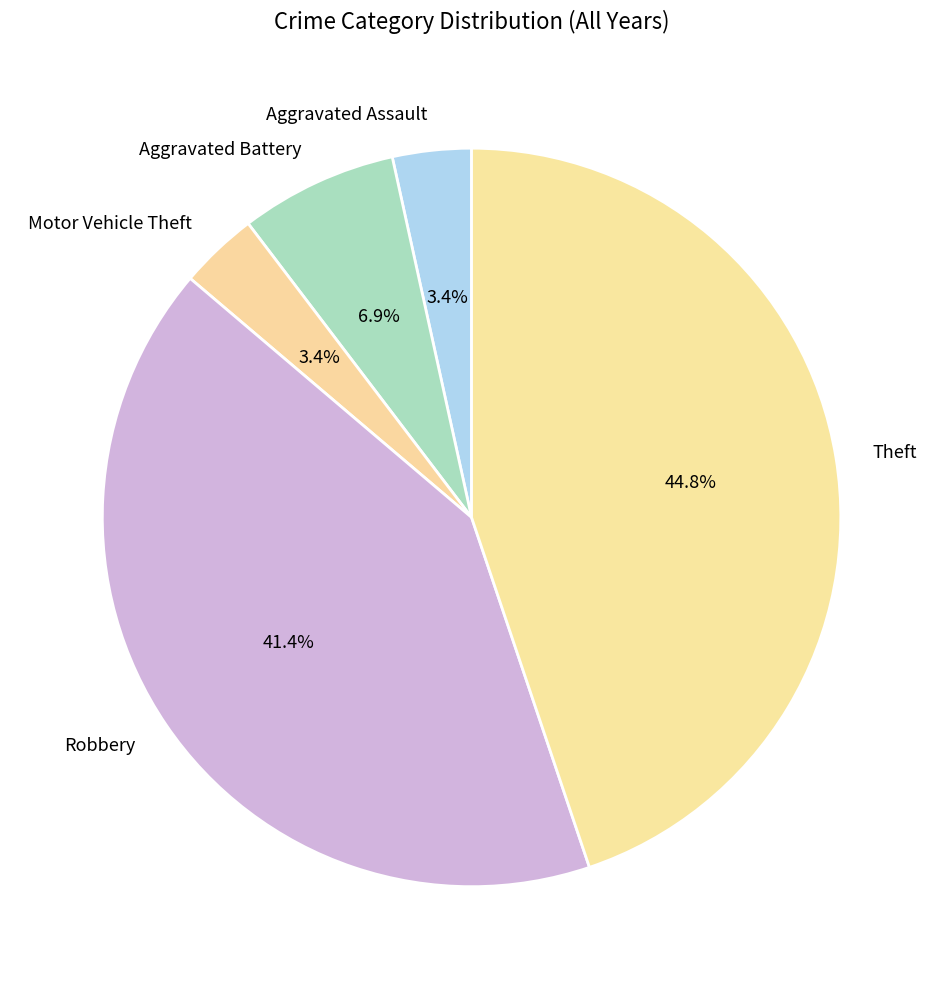

Which slice is the largest?

Theft